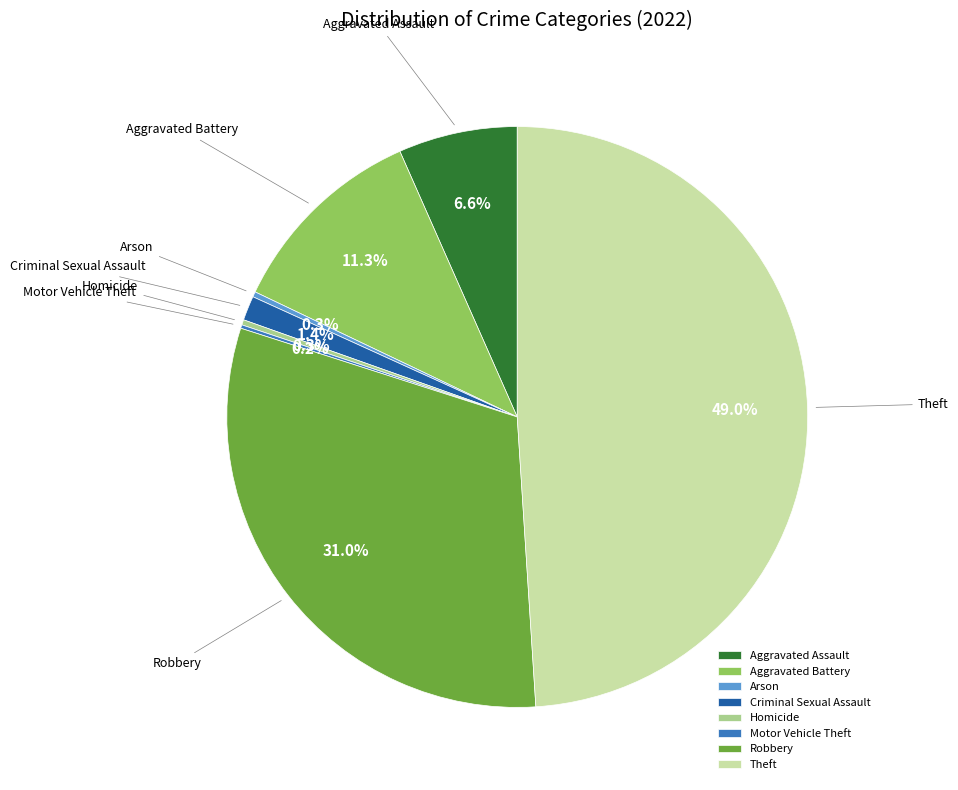

What is the largest slice in the pie chart?

Theft